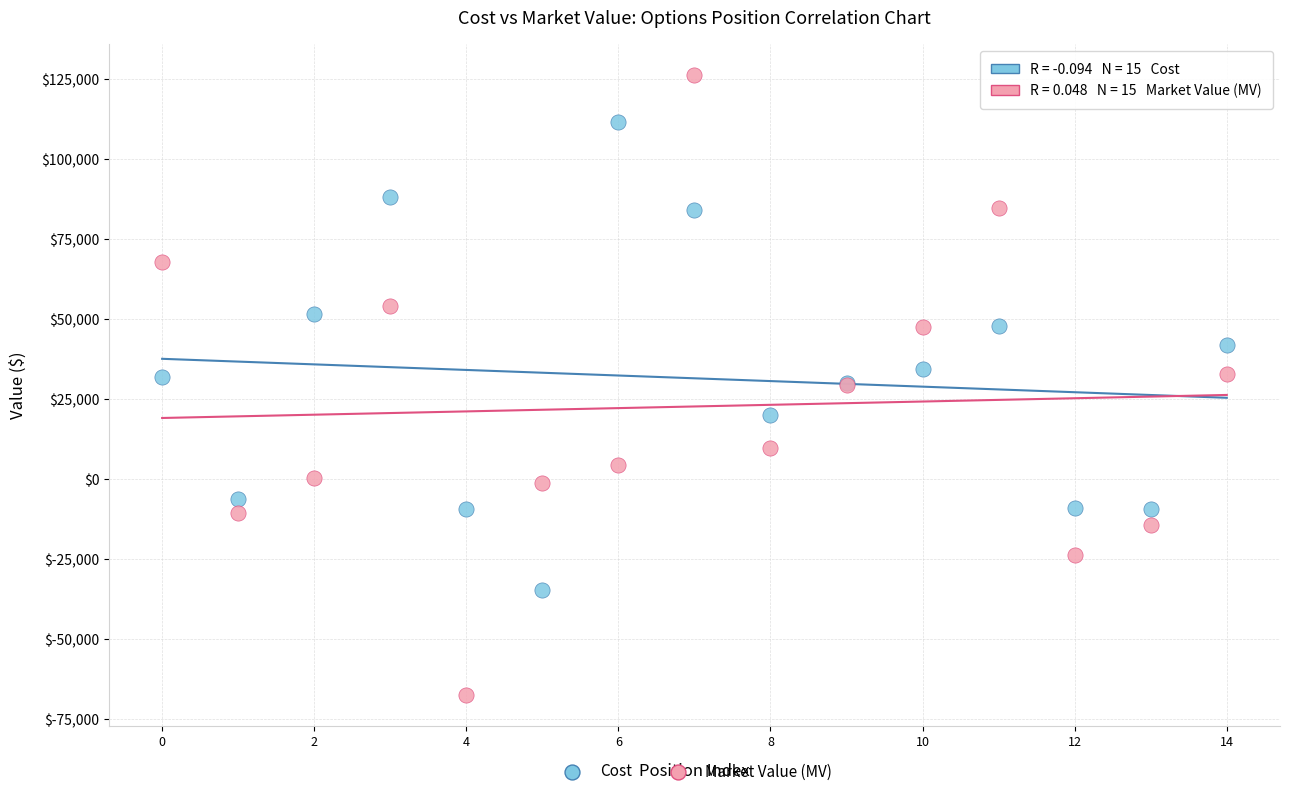

Which series contains the highest Y value?

Market Value (MV)